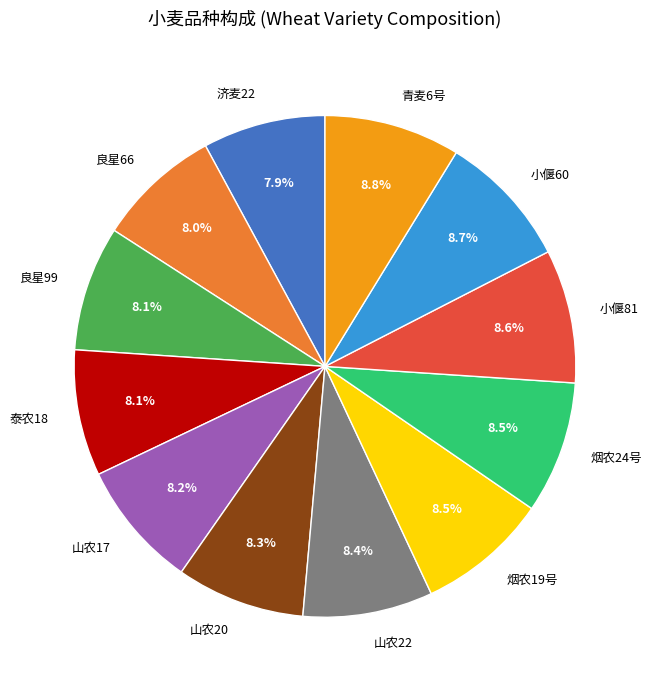

Is there a majority slice in this chart?

No